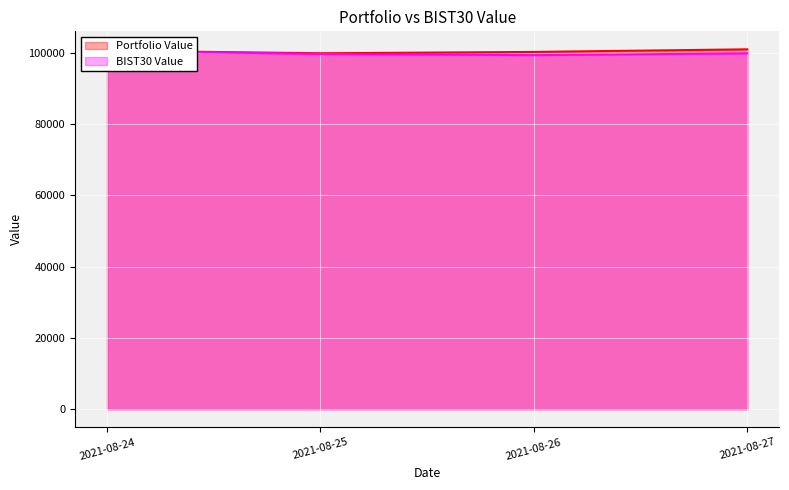

At 2021-08-26, list the series in order from largest to smallest.

Portfolio Value, BIST30 Value